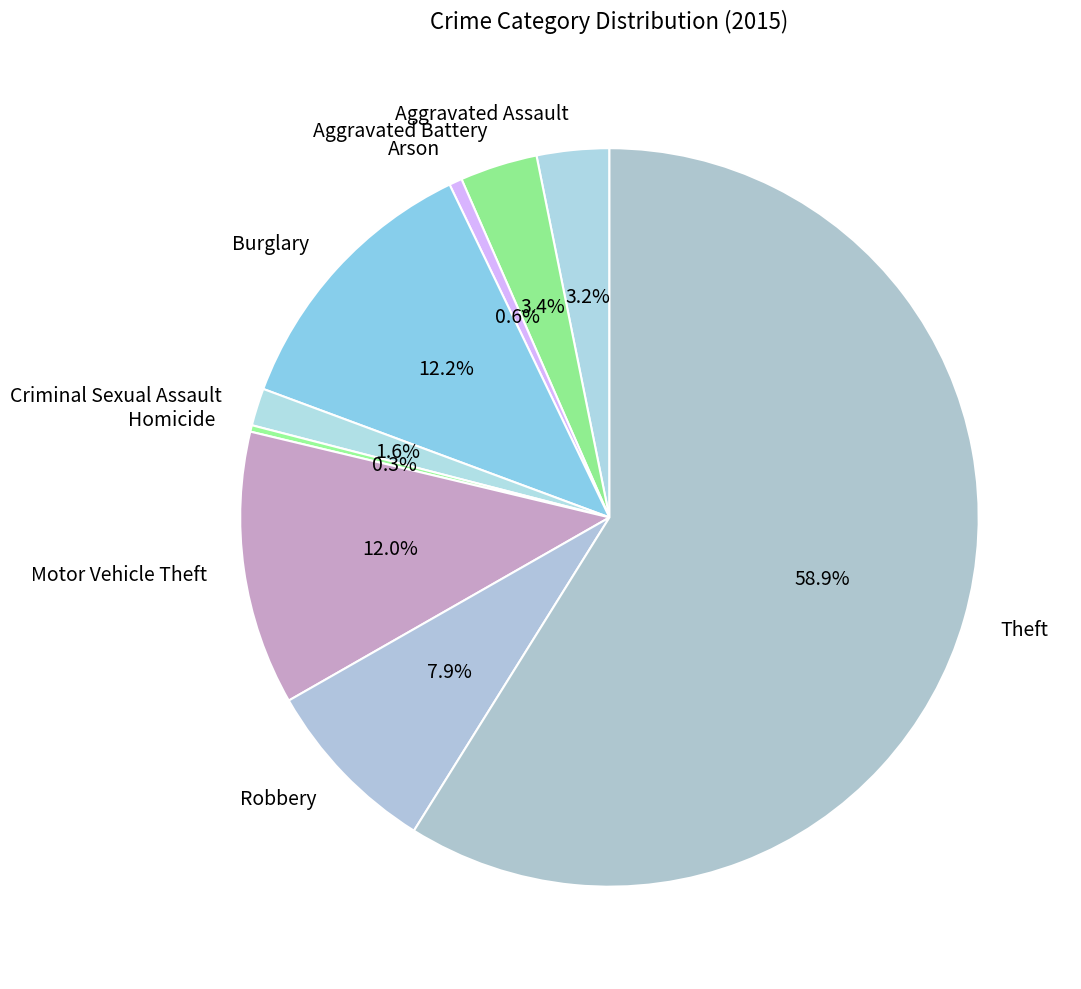

Which category accounts for the majority?

Theft